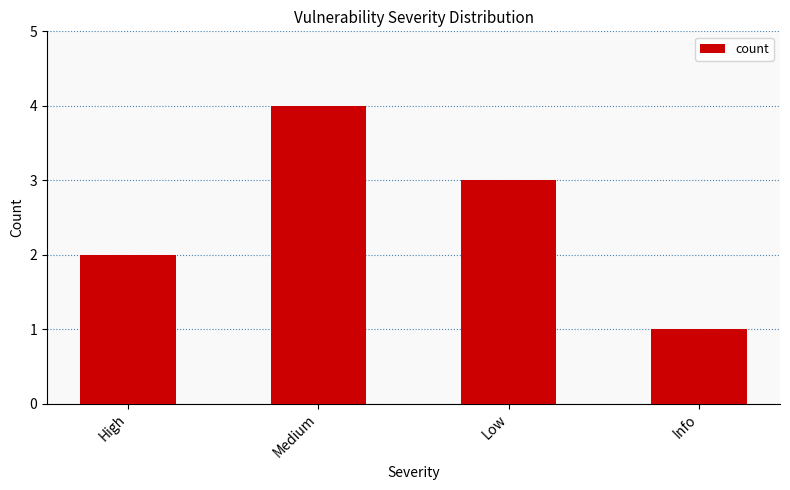

Rank the categories by value from lowest to highest.

Info, High, Low, Medium